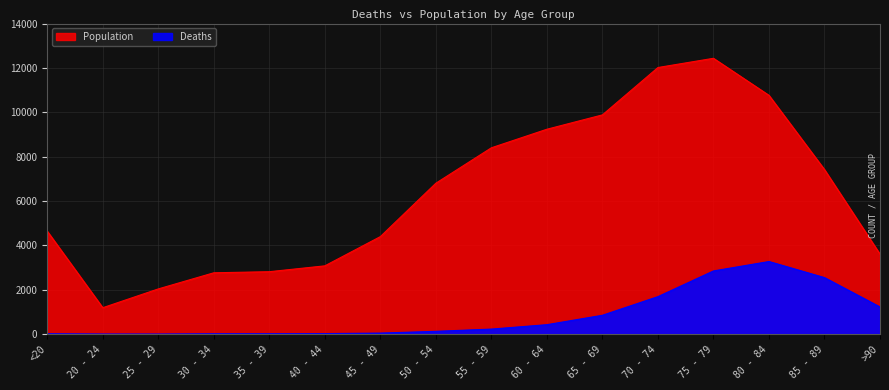

Which series has the widest spread of values?

Population